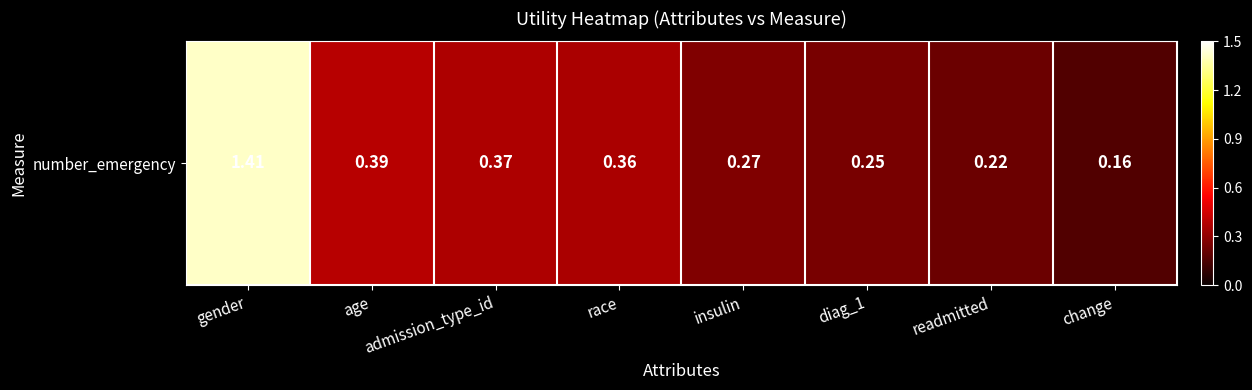

List the labels in order of value, largest first.

gender, age, admission_type_id, race, insulin, diag_1, readmitted, change